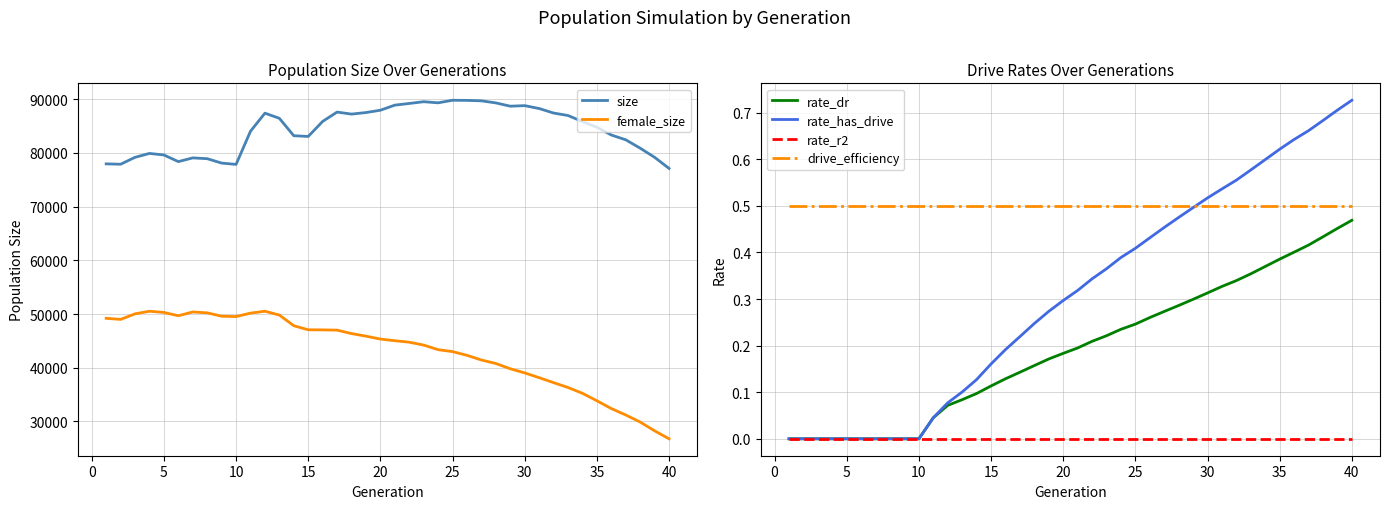

True or false: drive_efficiency and rate_r2 cross at least once.

False